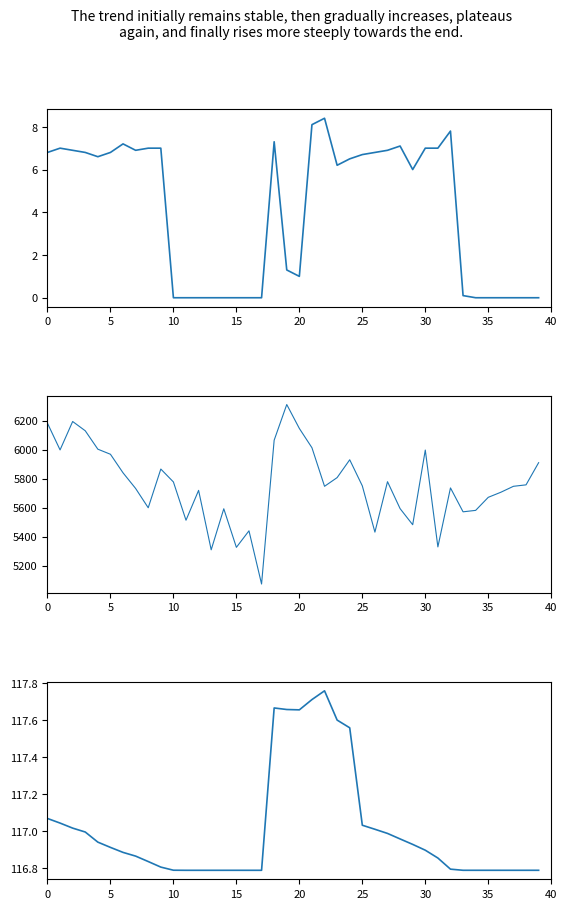

How many distinct data groups are displayed?

3